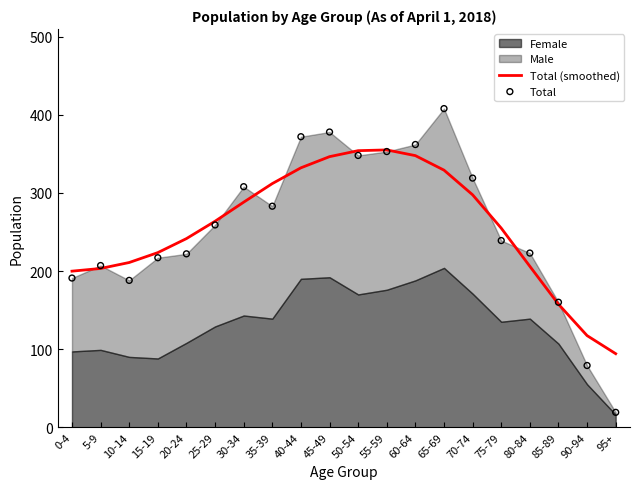

At which category is the sum across all series the highest?

65-69